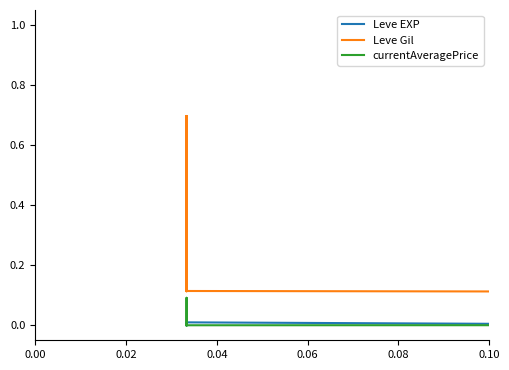

At which category does Leve EXP reach its first local peak?

0.04